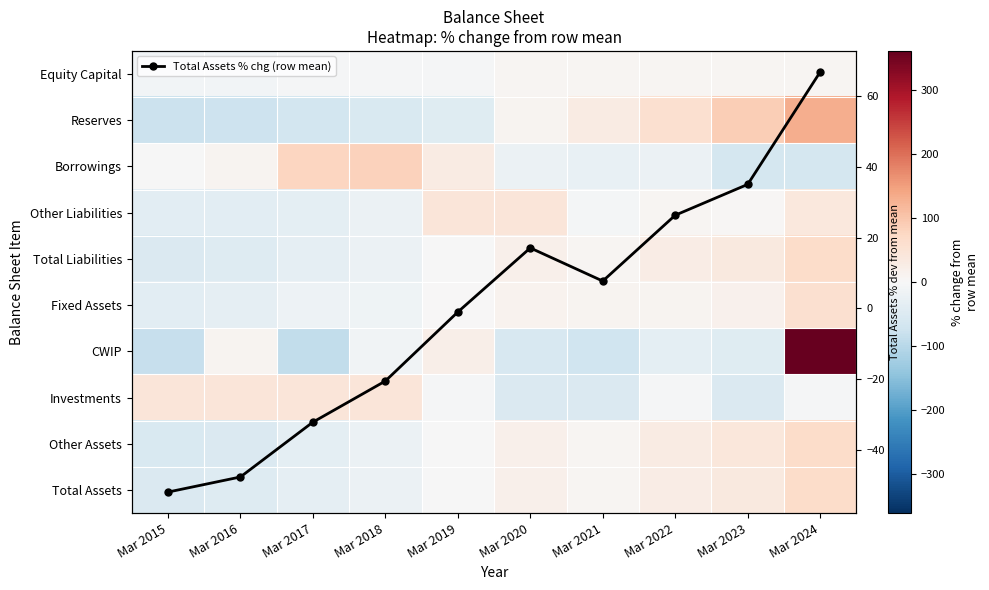

True or false: Fixed Assets has a value of 57.6 at Mar 2024.

True